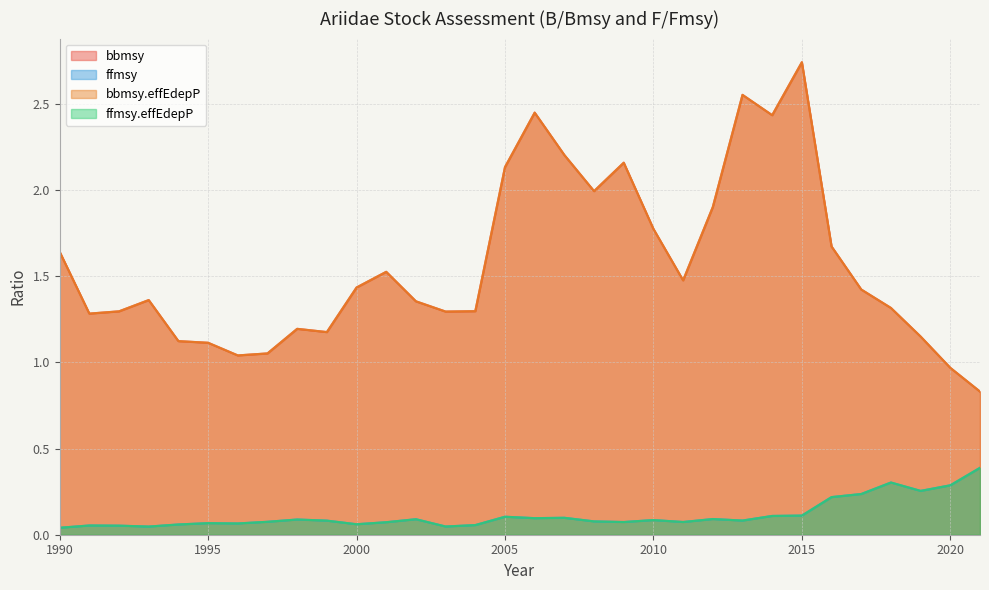

In ffmsy.effEdepP, how many points are higher than both neighbors (excluding endpoints)?

9